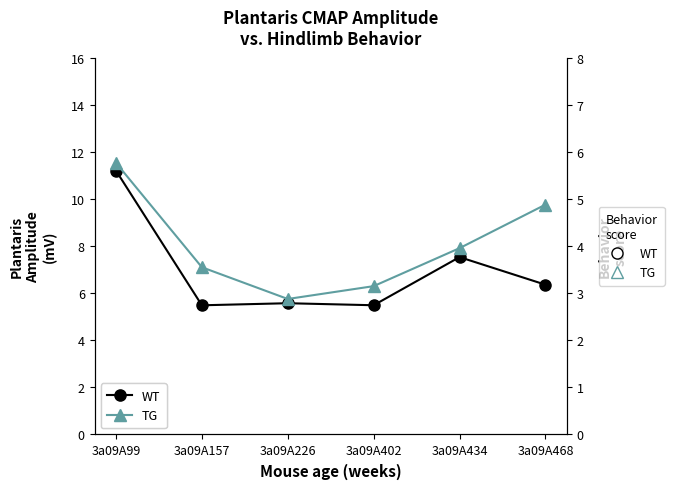

Rank the series by their maximum value, from highest to lowest.

TG, WT